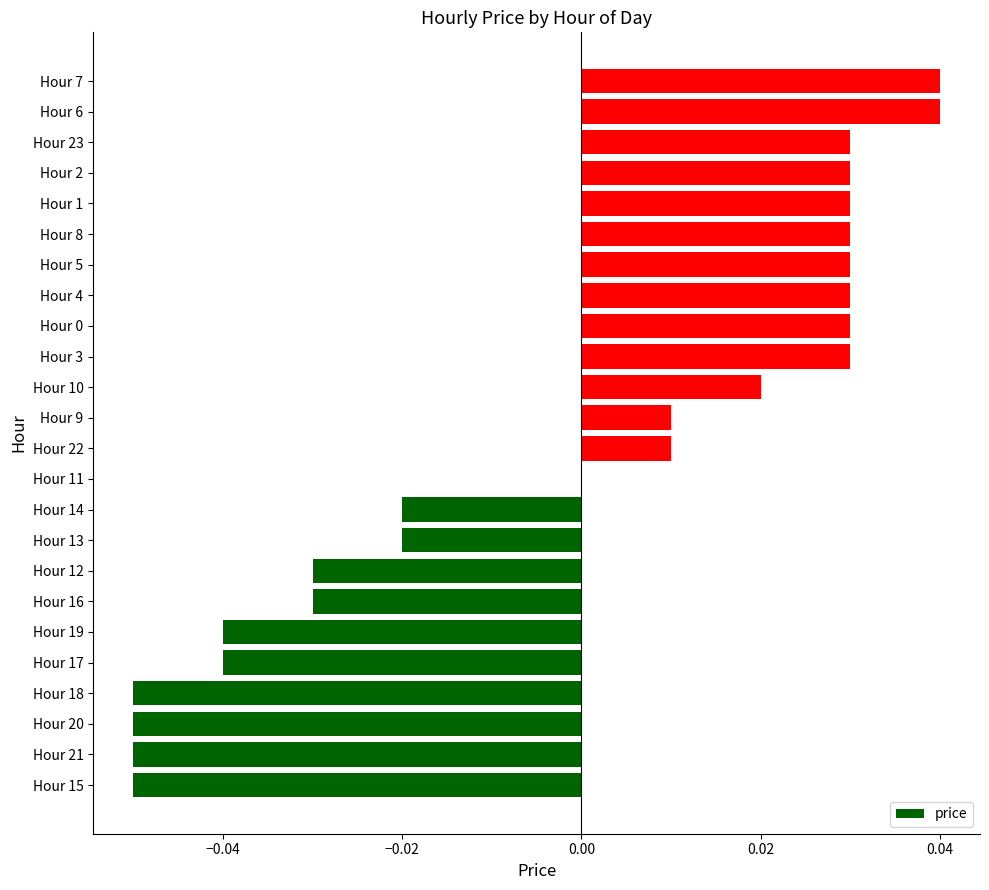

At which label is the value closest to 0?

Hour 11